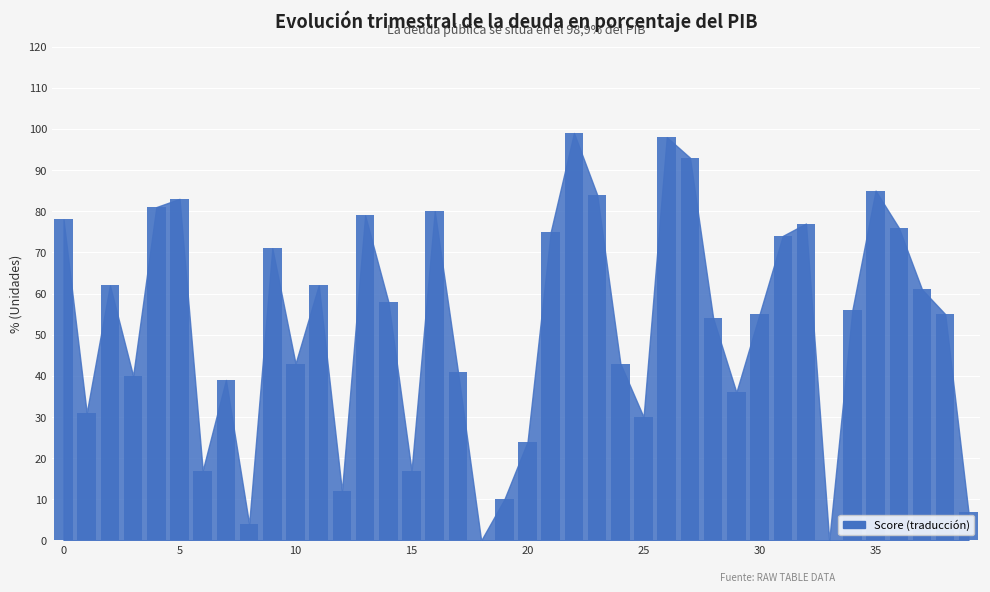

What is the greatest value displayed?

99